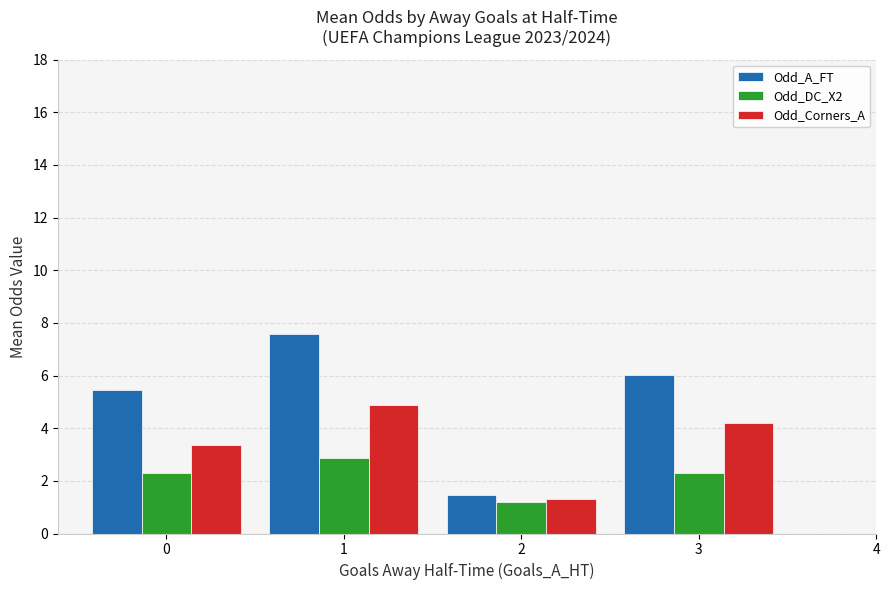

Which series changed the most between 1 and 2?

Odd_A_FT